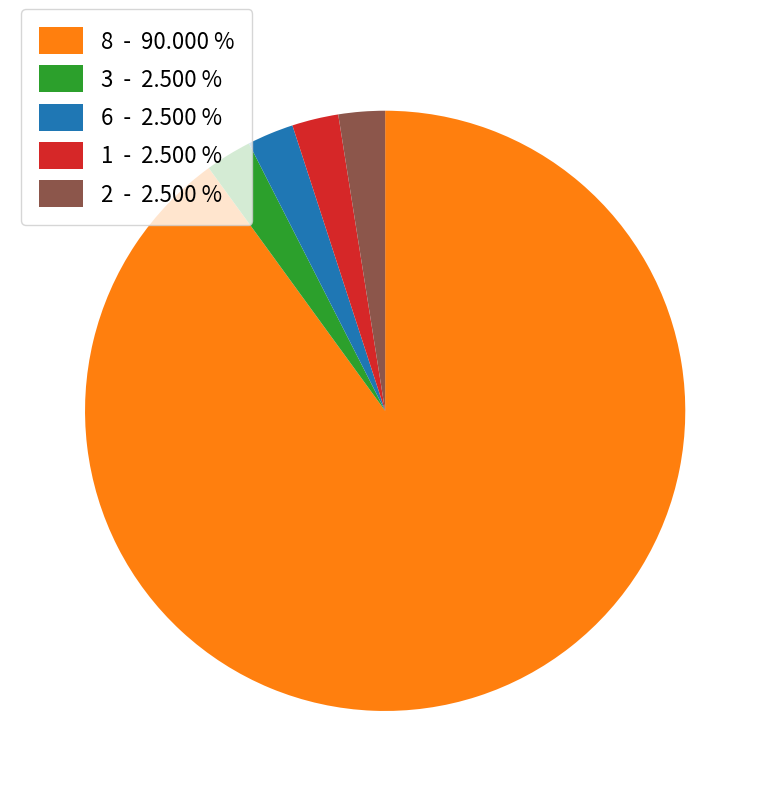

How many slices are in this pie chart?

5